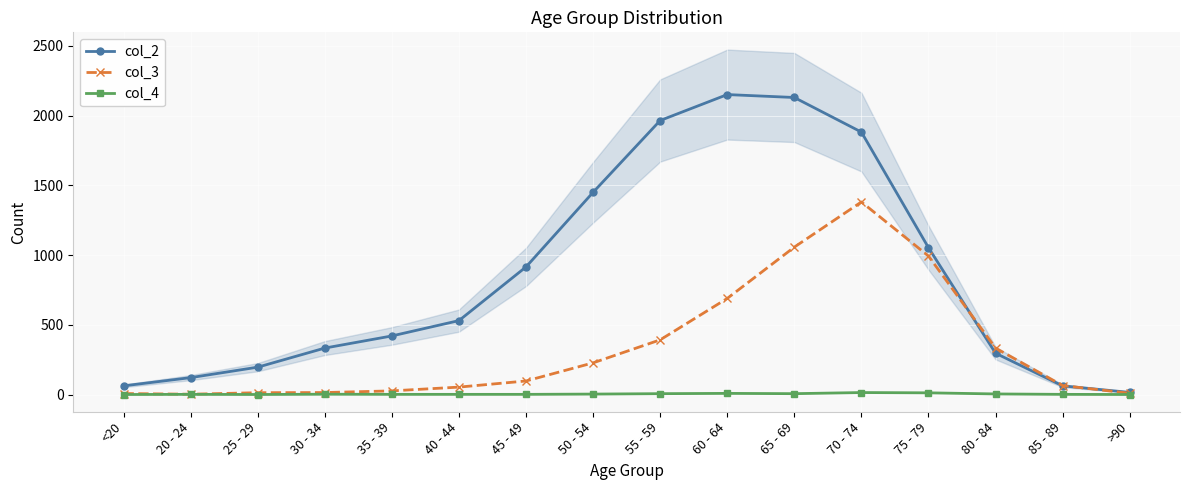

In col_3, how many points are higher than both neighbors (excluding endpoints)?

1